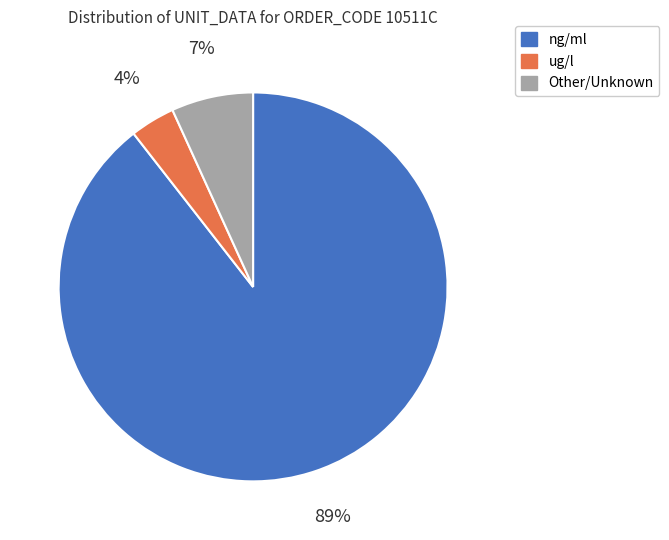

Is there a majority slice in this chart?

Yes